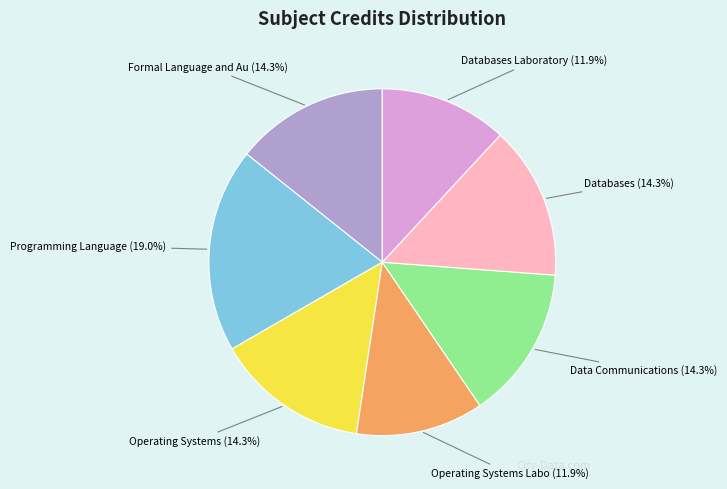

Does any single category account for the majority?

No